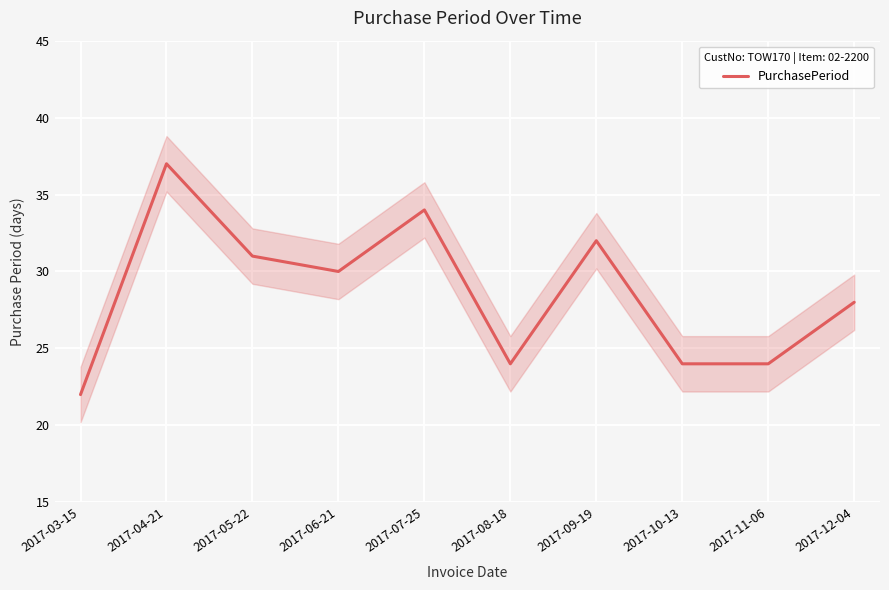

Where is the data nearest to the value 29?

2017-06-21